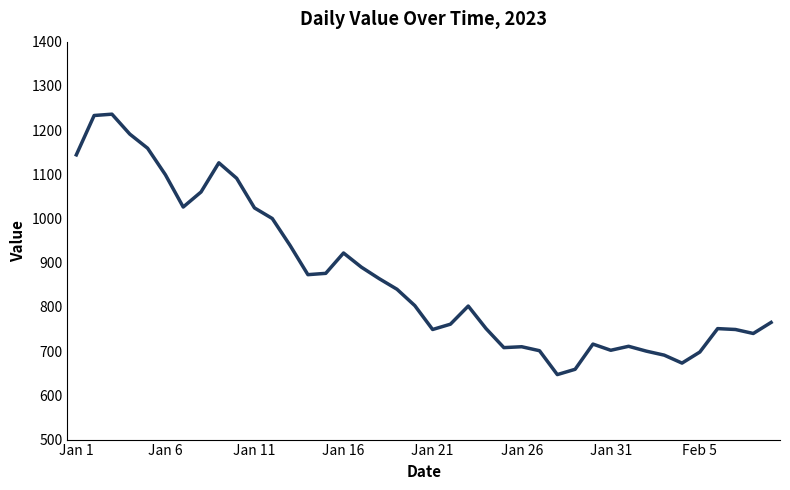

What is the minimum value shown in the chart?

647